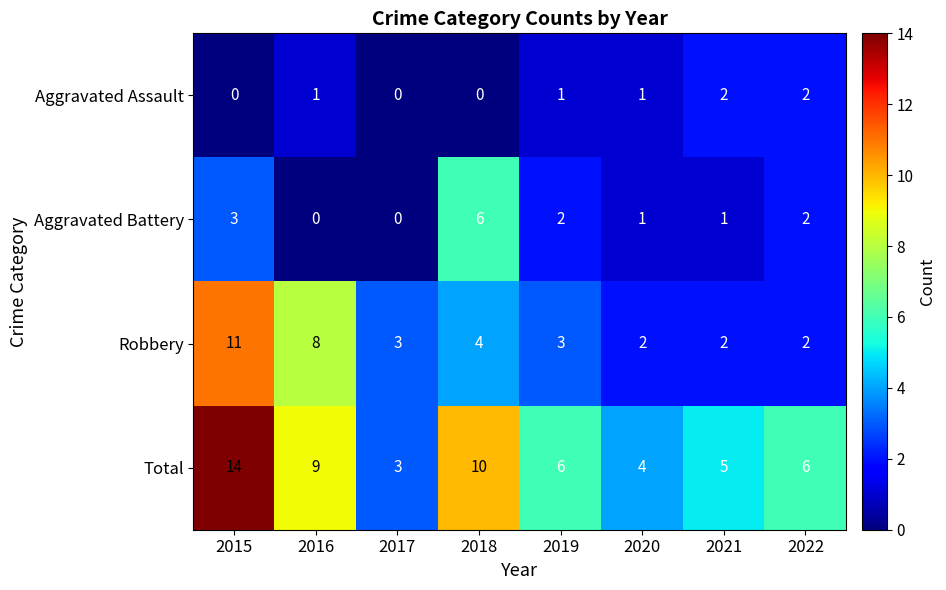

Where is Total nearest to the value 8?

2016